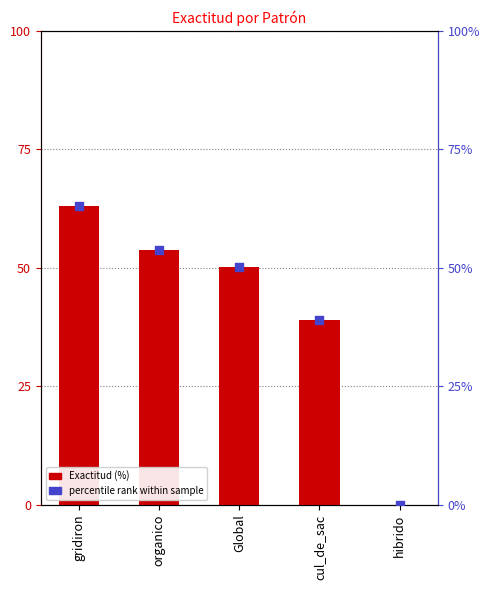

At how many categories does at least one series exceed 52?

2